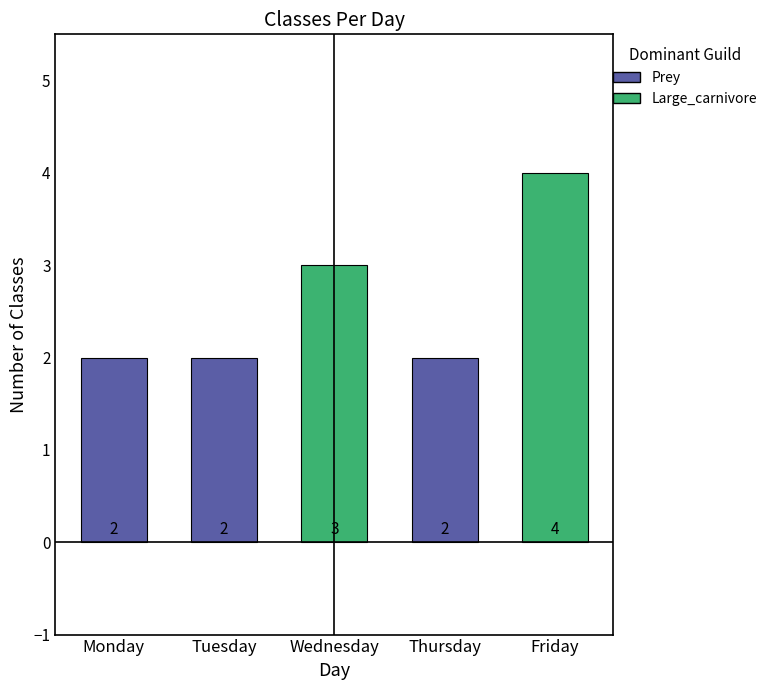

Count the values in the range 2 to 3.

4